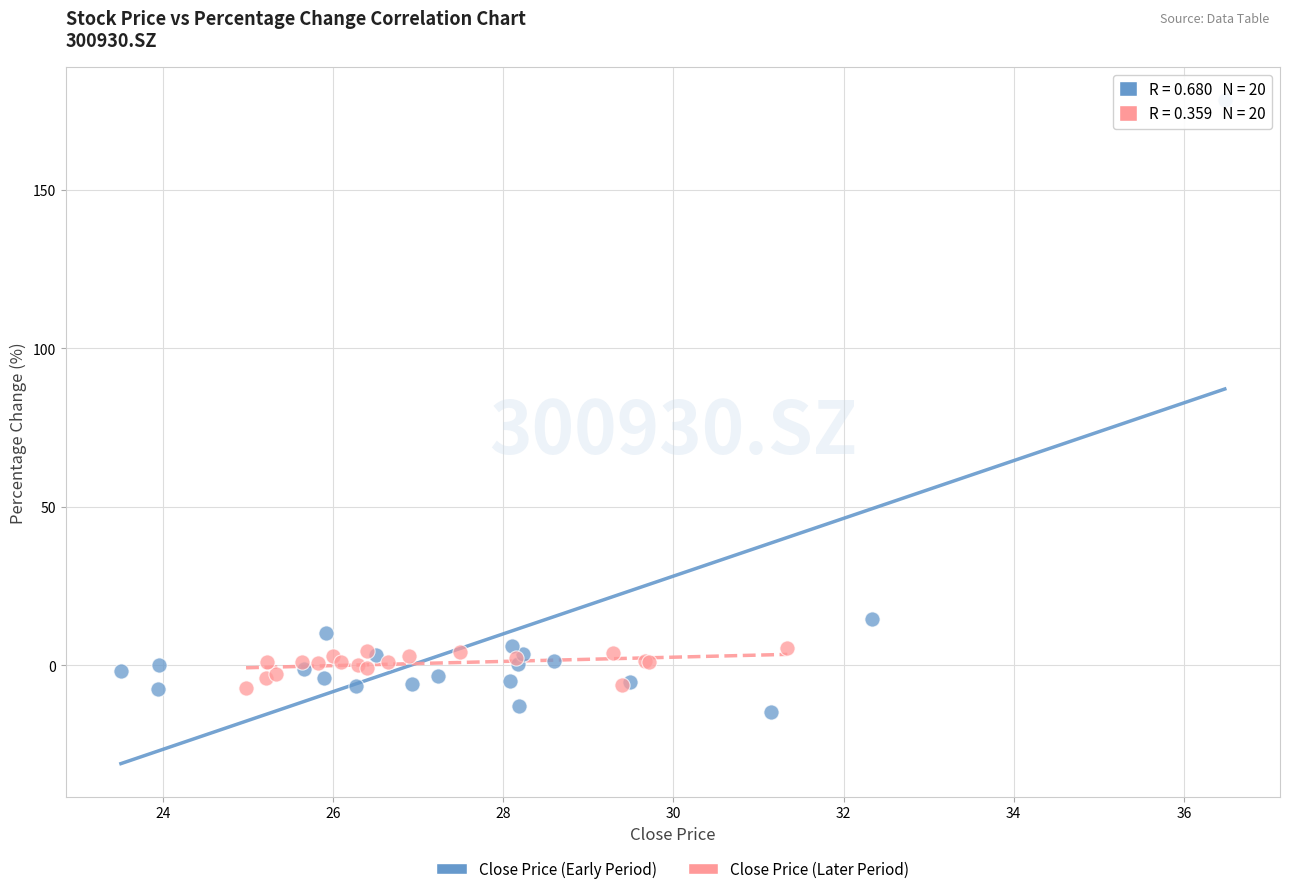

Which series has the largest Y range (max minus min)?

Close Price (Early Period)